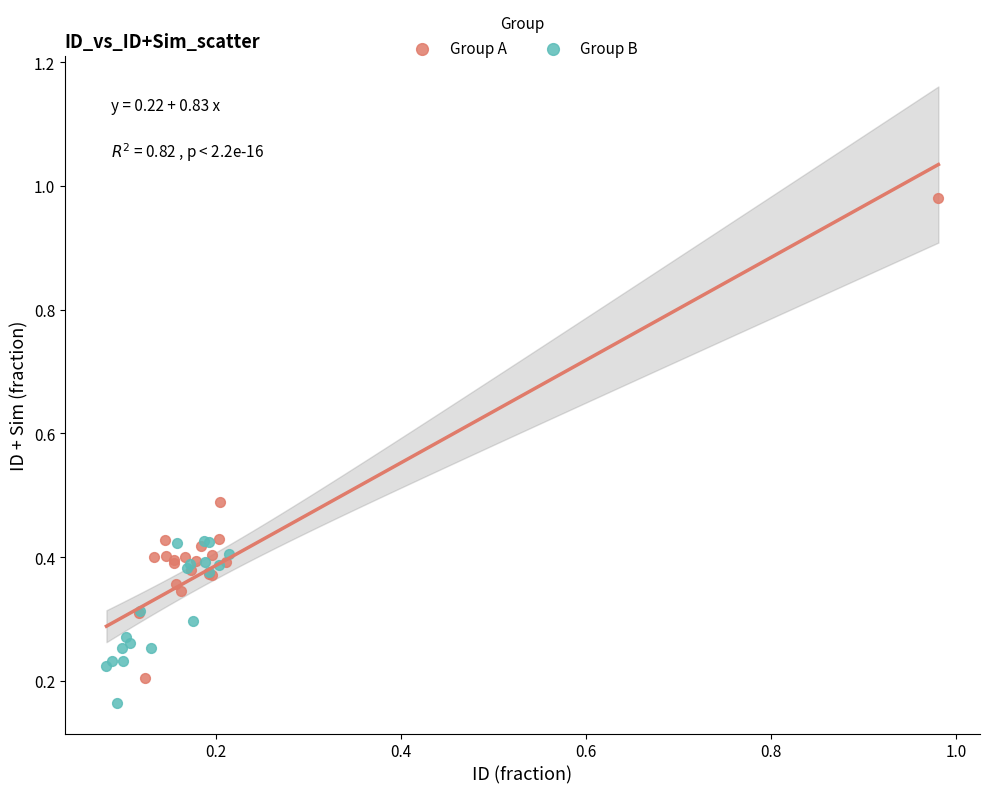

What are all the series names shown in the legend?

Group A, Group B